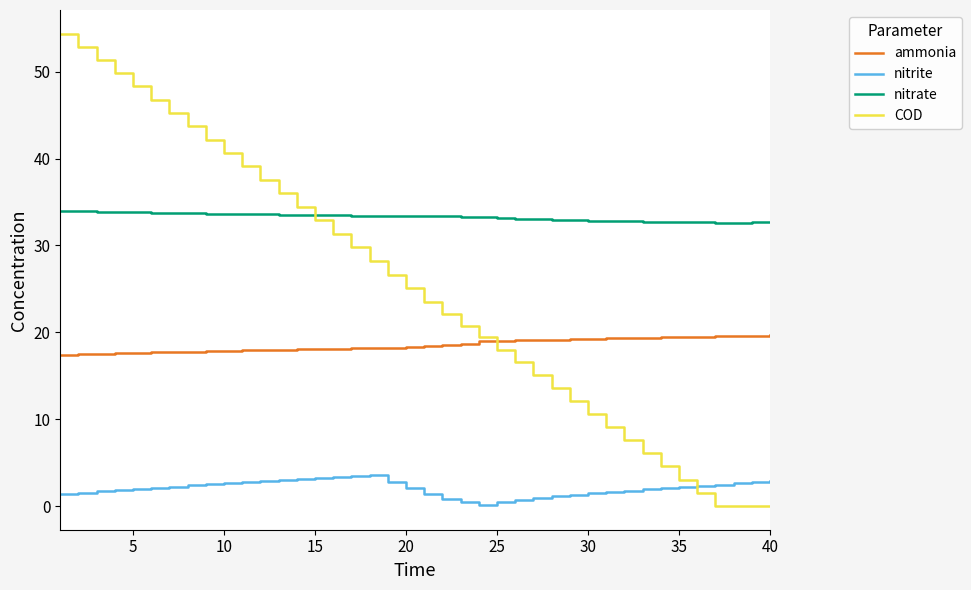

True or false: nitrite and ammonia cross at least once.

False